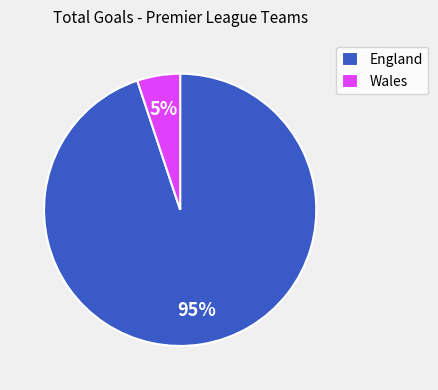

Is there any slice that represents more than half of the pie?

Yes